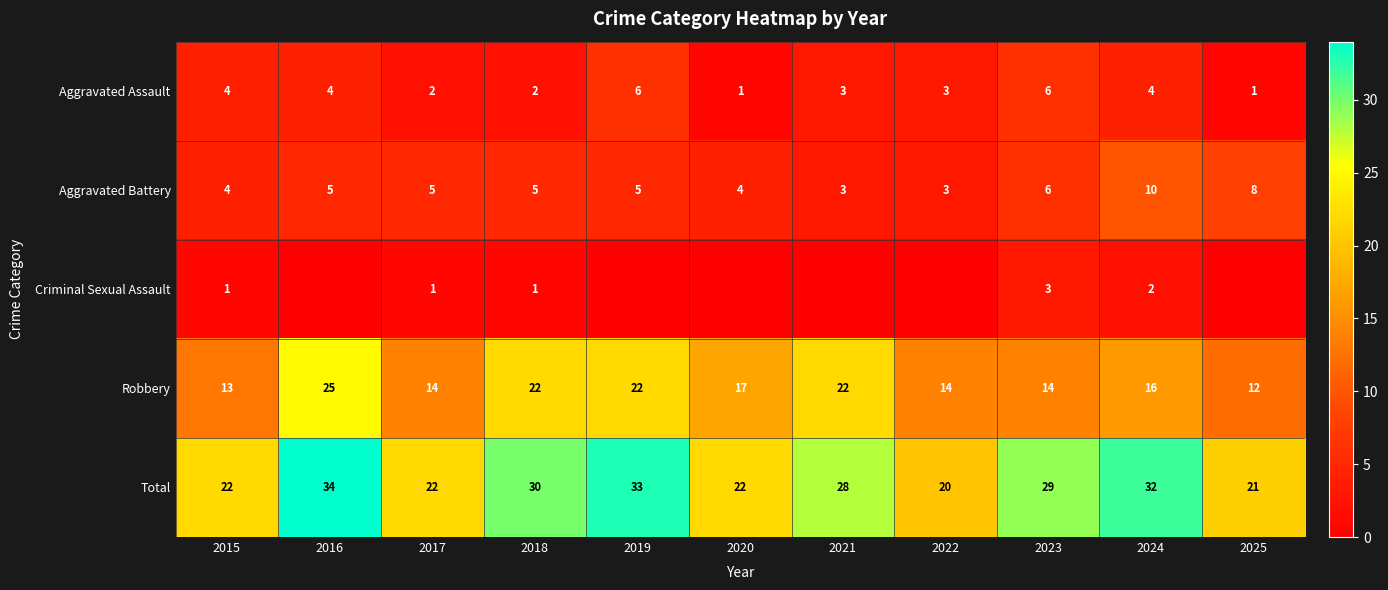

What is the maximum value for Aggravated Assault?

6